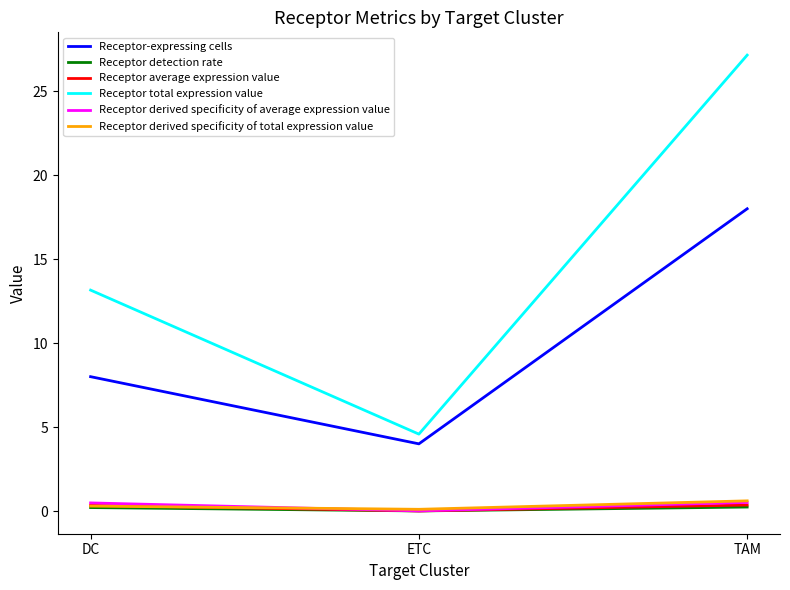

At which label does Receptor-expressing cells reach its minimum?

ETC